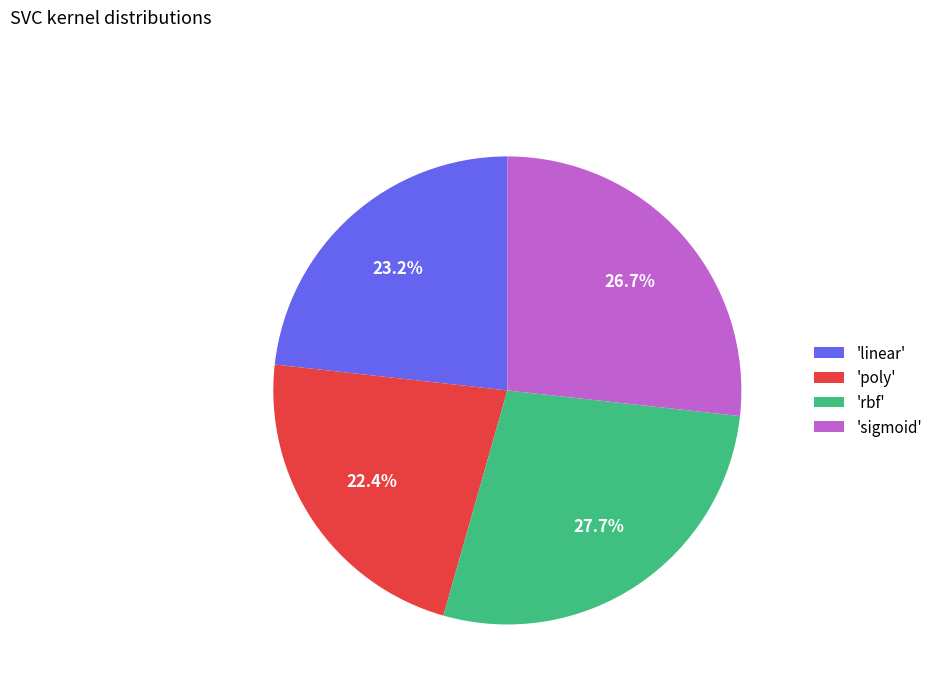

Is there any slice that represents more than half of the pie?

No